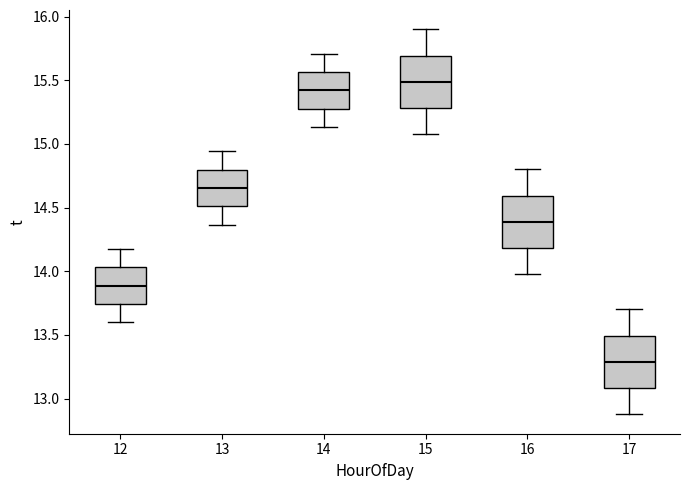

Where does the upper whisker of the box at x = 17 end on the y-axis? The values are not printed on the chart, so give them approximately, as read against the axis.

13.70